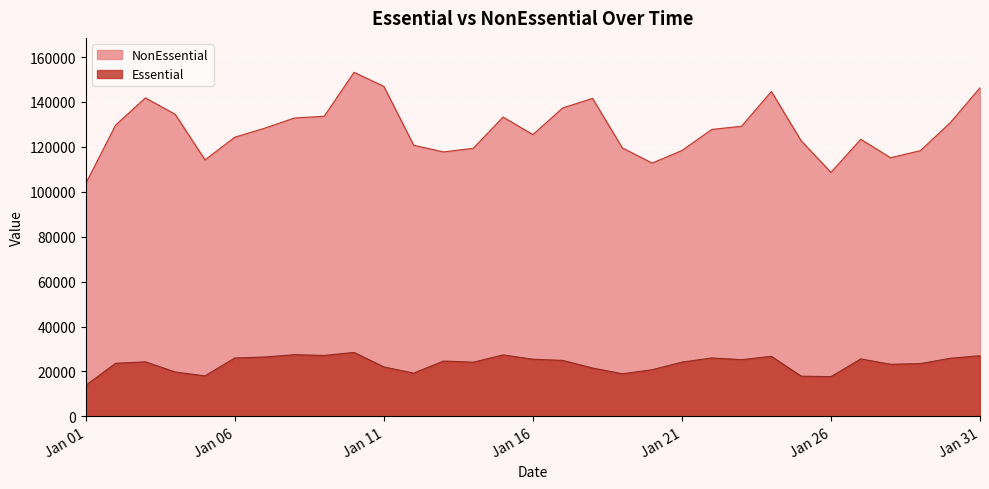

What is the approximate value of Essential at 2020-01-08, to the nearest 50?

27500